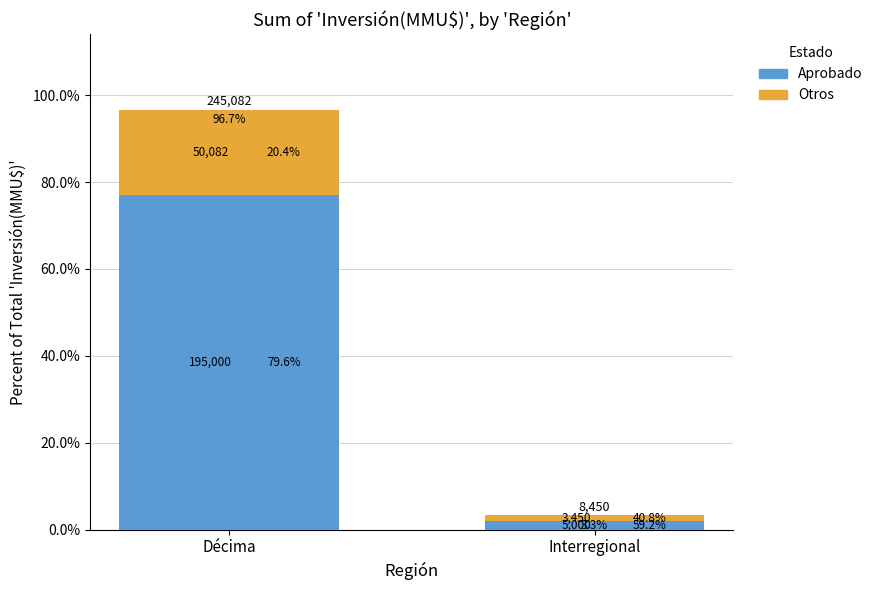

The value of Aprobado at Décima is 20.2. True or false?

False